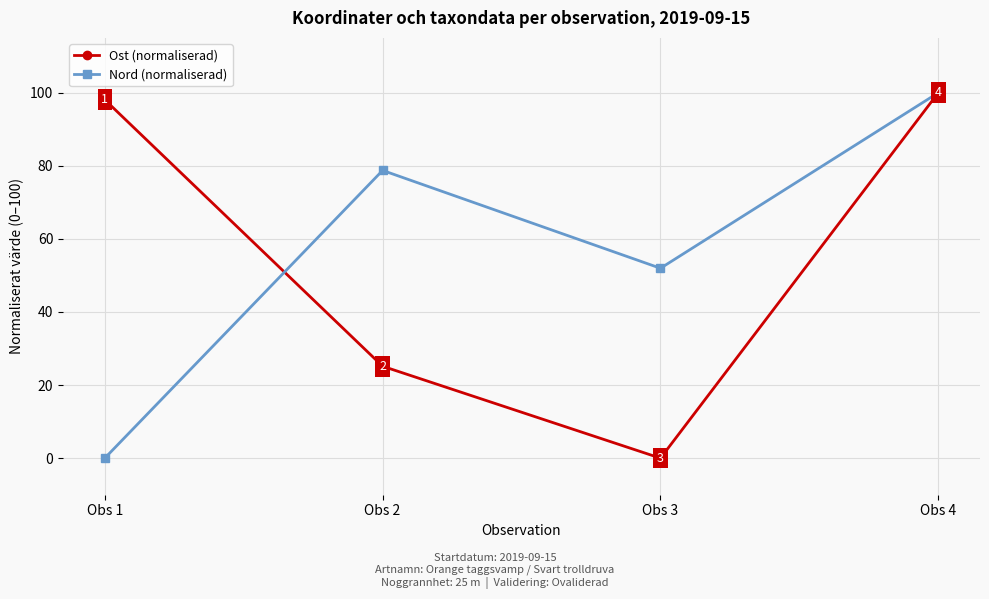

True or false: Ost (normaliserad) and Nord (normaliserad) cross at least once.

True